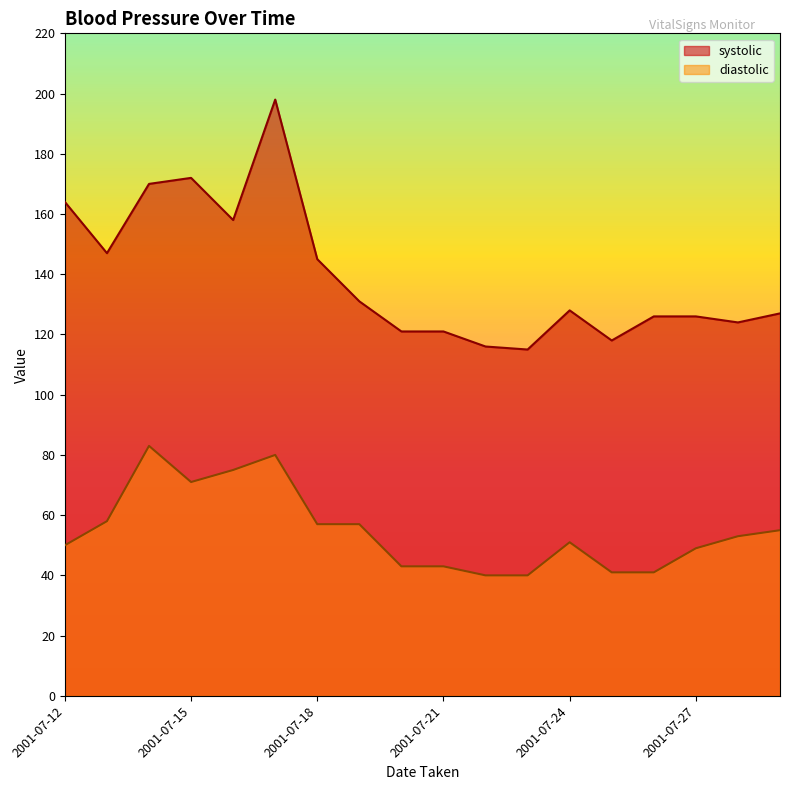

What is the minimum value for systolic?

115